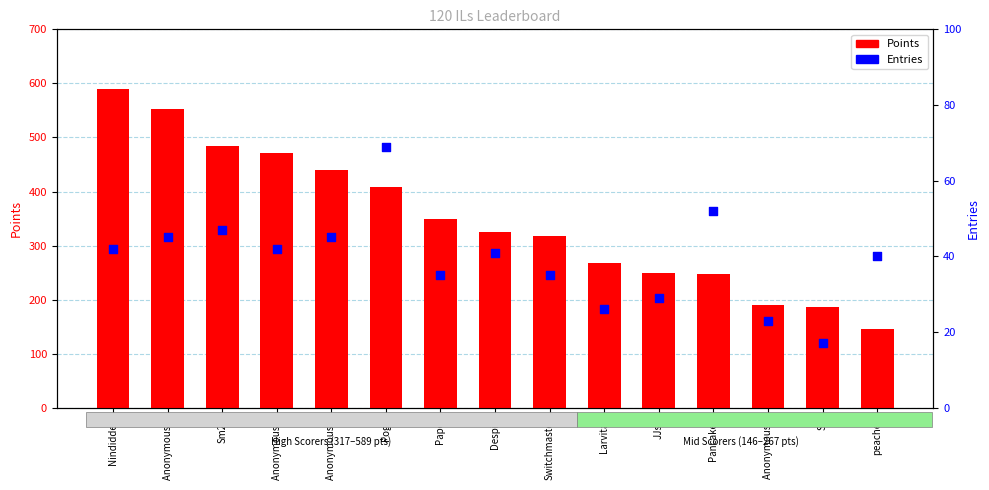

At which category is the sum across all series the highest?

Nindiddeh